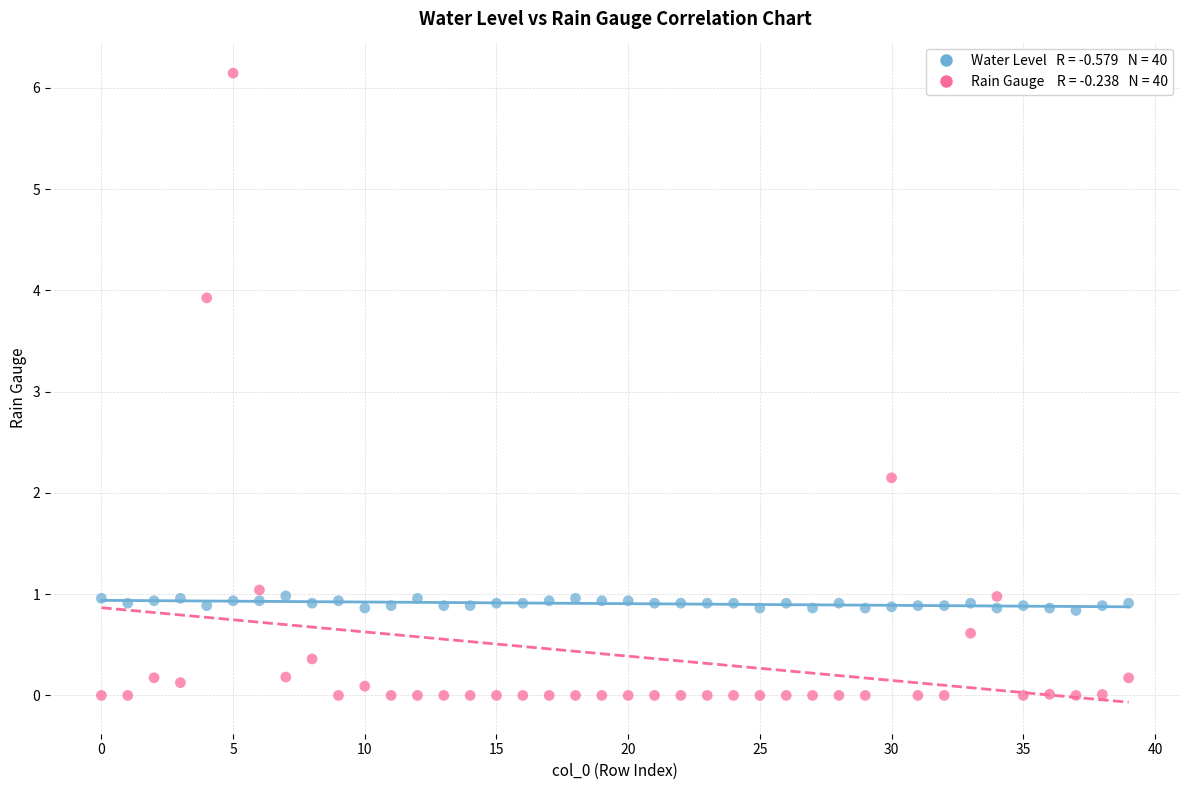

Across all data points, what is the range of Y values (max minus min)?

6.1